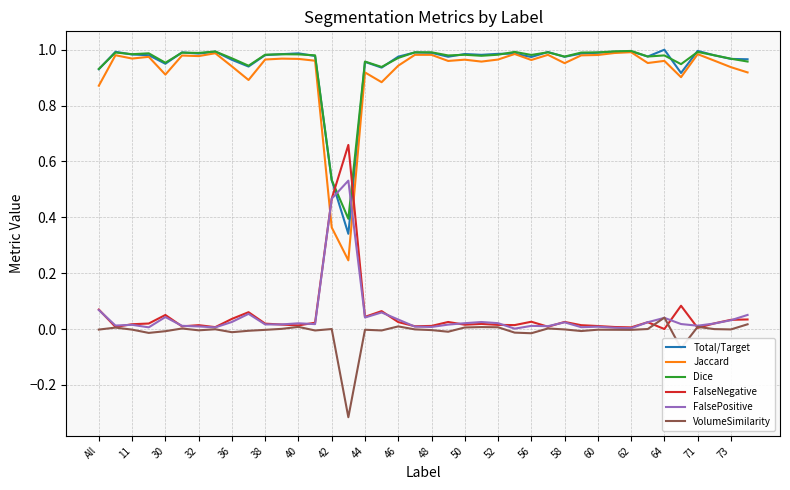

True or false: FalsePositive has more than 0 interior local peaks.

True